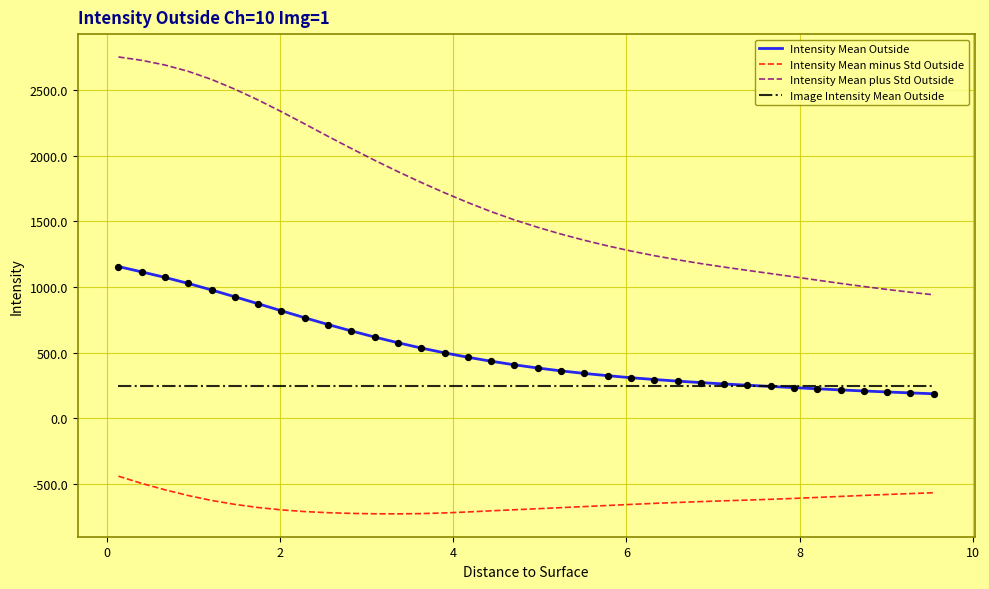

Which series has the largest total across all categories?

Intensity Mean plus Std Outside